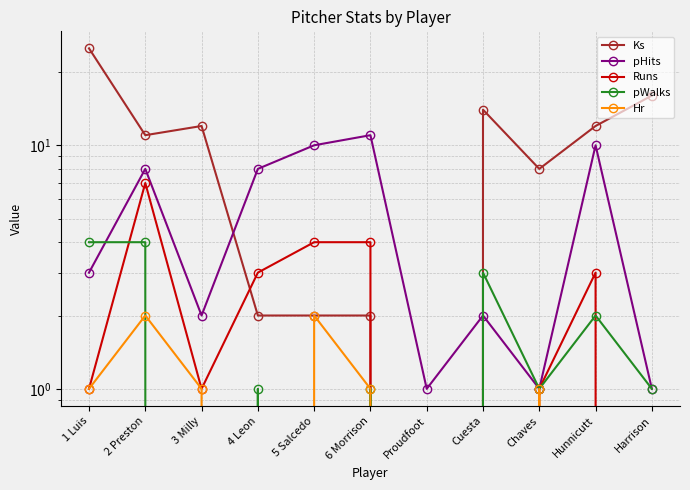

Reading left to right, what are all the values shown in this chart?

Ks: 1 Luis=25	2 Preston=11	3 Milly=12	4 Leon=2	5 Salcedo=2	6 Morrison=2	Proudfoot=0	Cuesta=14	Chaves=8	Hunnicutt=12	Harrison=16
pHits: 1 Luis=3	2 Preston=8	3 Milly=2	4 Leon=8	5 Salcedo=10	6 Morrison=11	Proudfoot=1	Cuesta=2	Chaves=1	Hunnicutt=10	Harrison=1
Runs: 1 Luis=1	2 Preston=7	3 Milly=1	4 Leon=3	5 Salcedo=4	6 Morrison=4	Proudfoot=0	Cuesta=0	Chaves=1	Hunnicutt=3	Harrison=0
pWalks: 1 Luis=4	2 Preston=4	3 Milly=0	4 Leon=1	5 Salcedo=0	6 Morrison=1	Proudfoot=0	Cuesta=3	Chaves=1	Hunnicutt=2	Harrison=1
Hr: 1 Luis=1	2 Preston=2	3 Milly=1	4 Leon=0	5 Salcedo=2	6 Morrison=1	Proudfoot=0	Cuesta=0	Chaves=1	Hunnicutt=0	Harrison=0